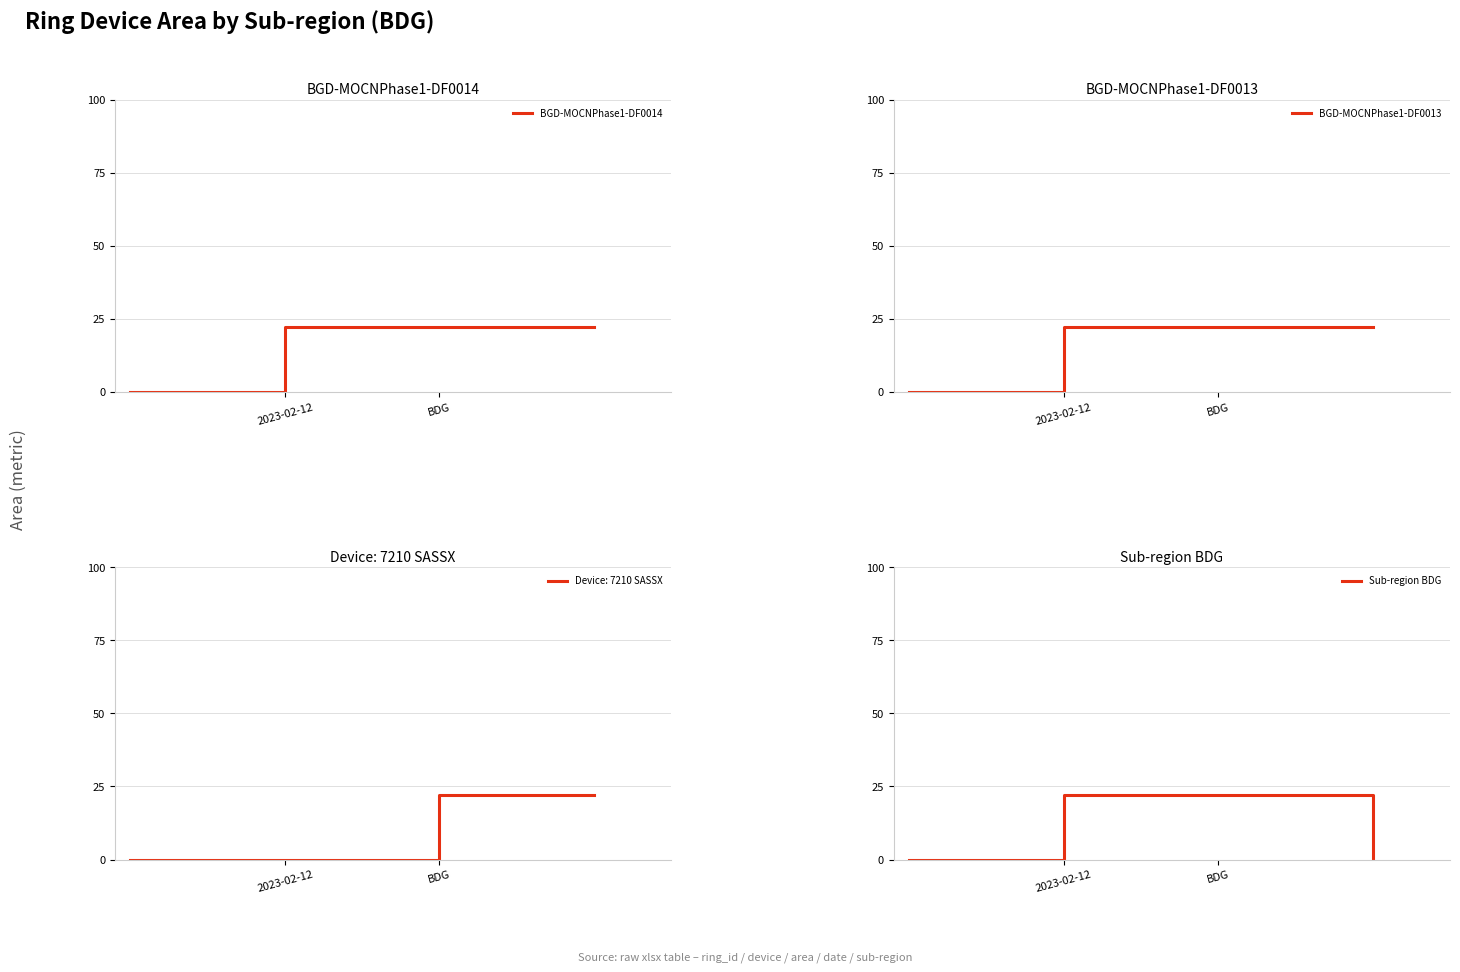

True or false: Sub-region BDG and BGD-MOCNPhase1-DF0014 cross at least once.

False